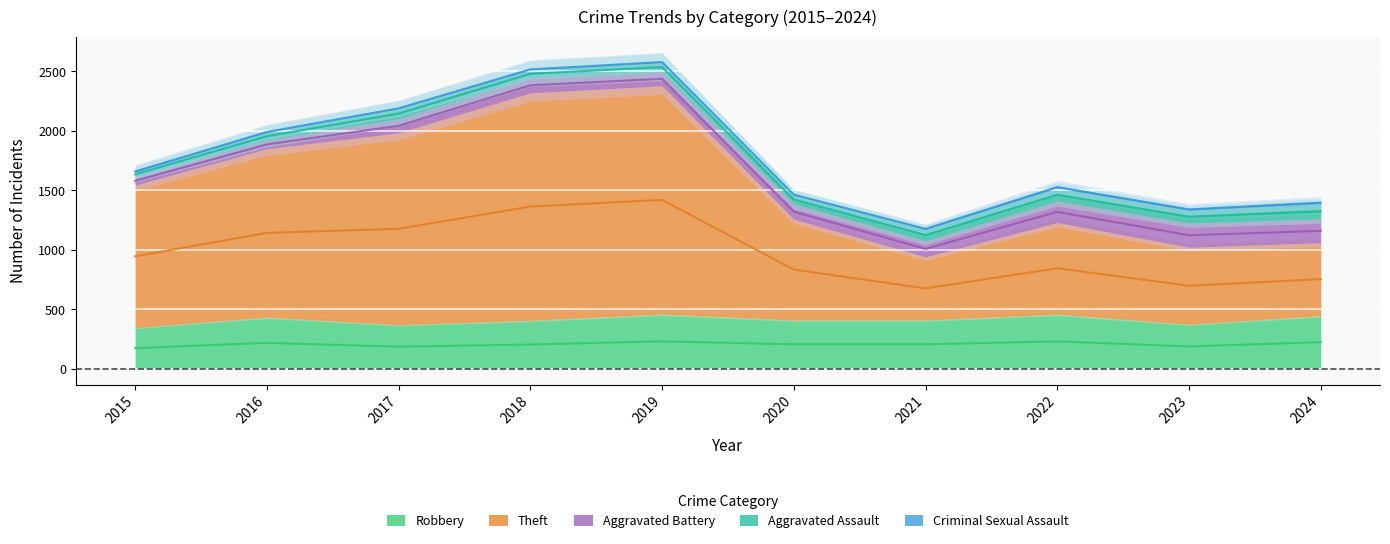

True or false: Aggravated Assault and Aggravated Battery intersect in this chart.

False